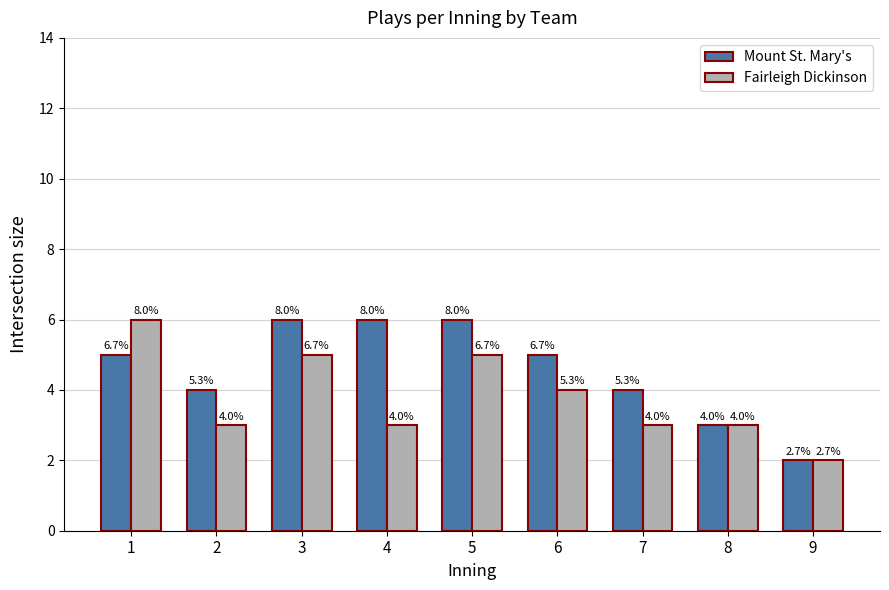

At 9, list the series in order from largest to smallest.

Mount St. Mary's, Fairleigh Dickinson